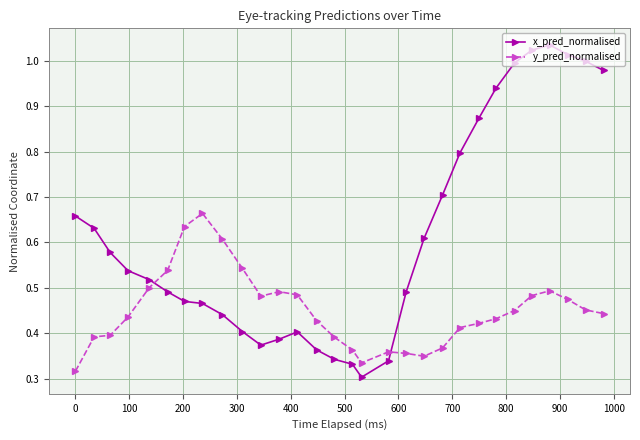

Which series has the widest spread of values?

x_pred_normalised